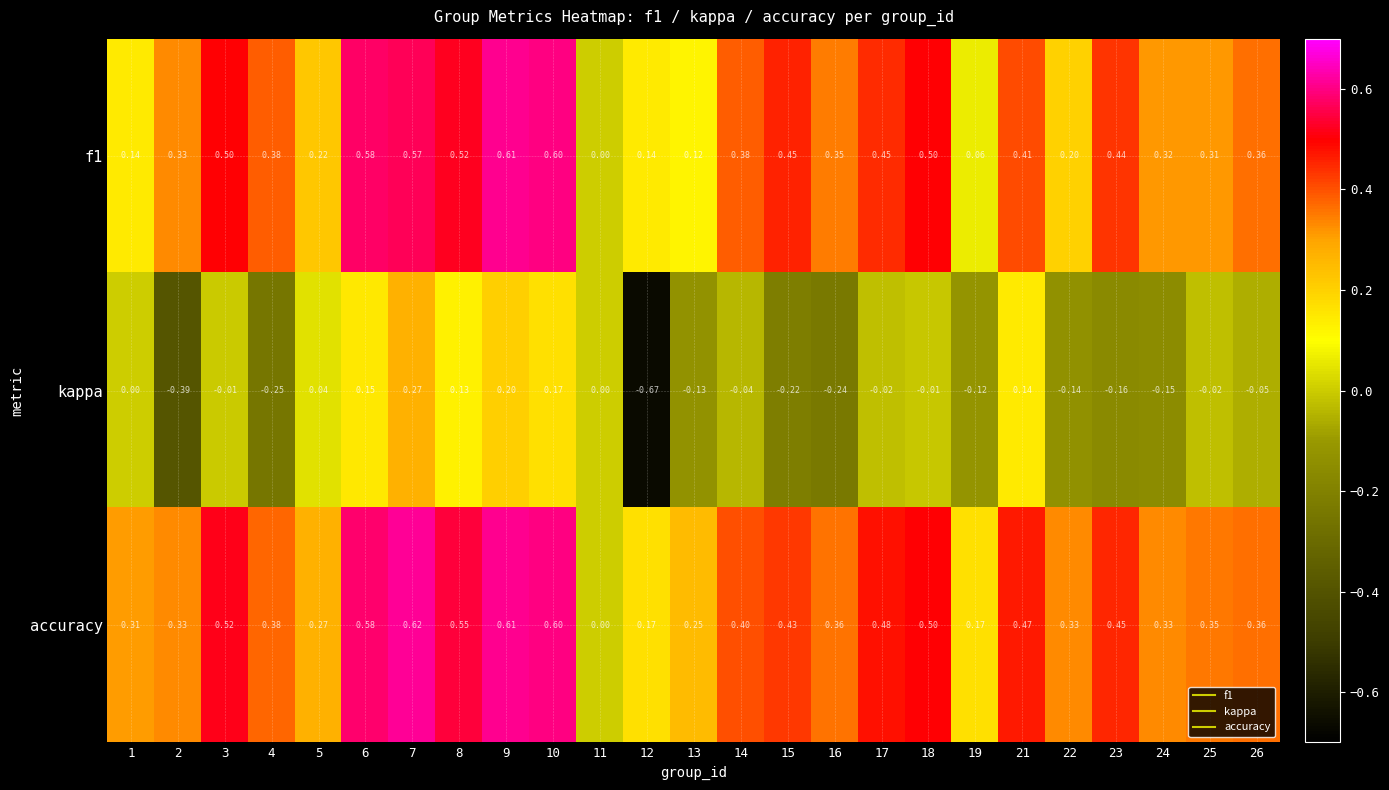

Is the value of f1 at 21 greater than the value of kappa at 12?

Yes